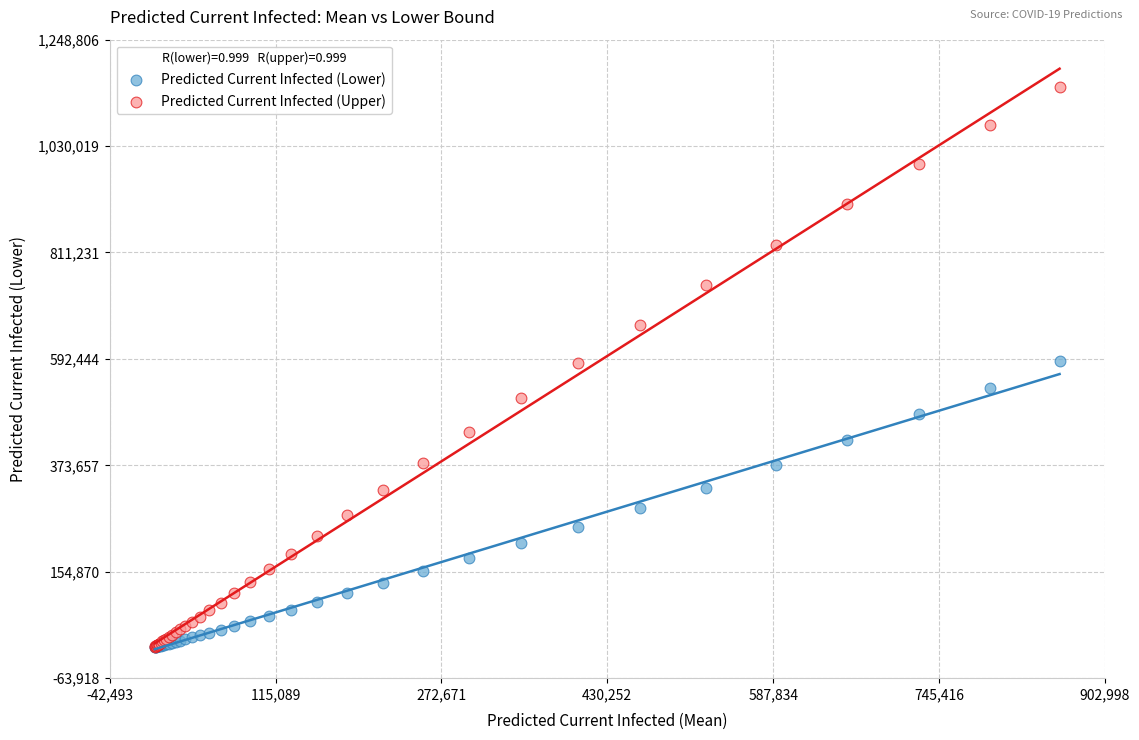

What are all the series names shown in the legend?

Predicted Current Infected (Lower), Predicted Current Infected (Upper)